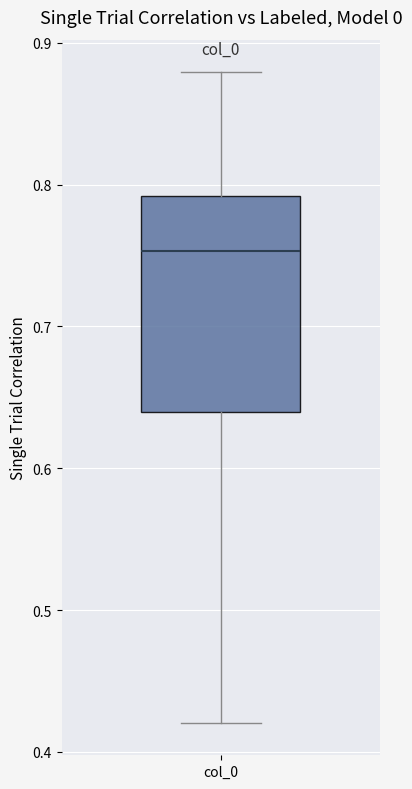

Where is the lower edge of the box for col_0 on the y-axis? The values are not printed on the chart, so give them approximately, as read against the axis.

0.64